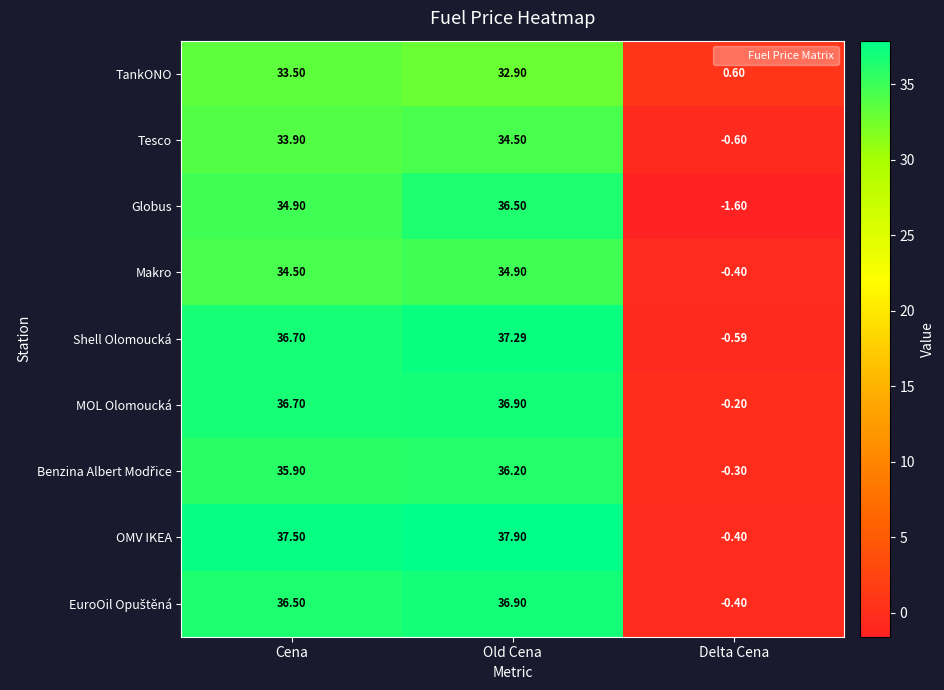

At how many categories does at least one series exceed 29?

2